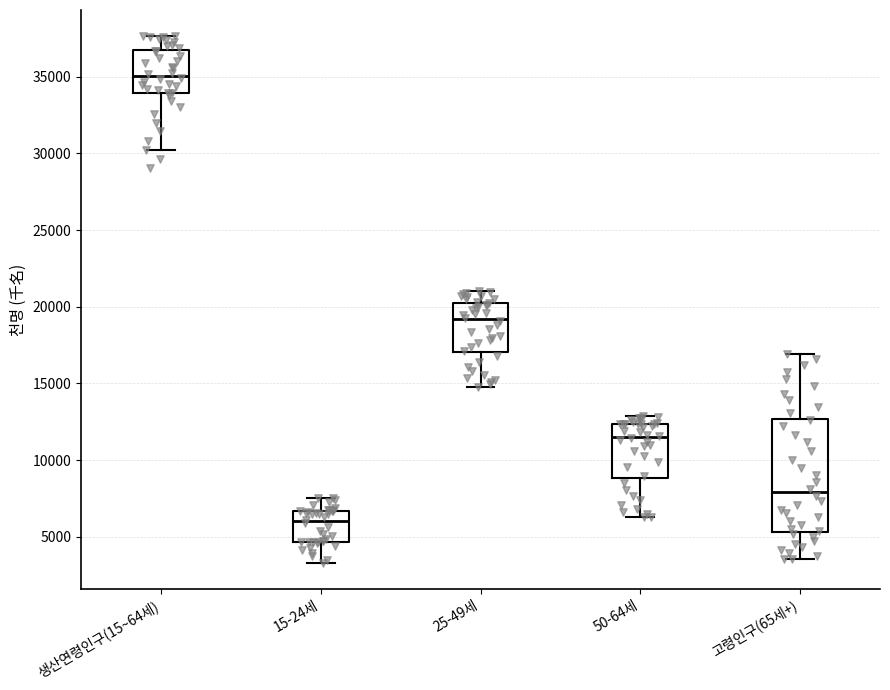

Where is the upper edge of the box for 50-64세 on the y-axis? The values are not printed on the chart, so give them approximately, as read against the axis.

12500